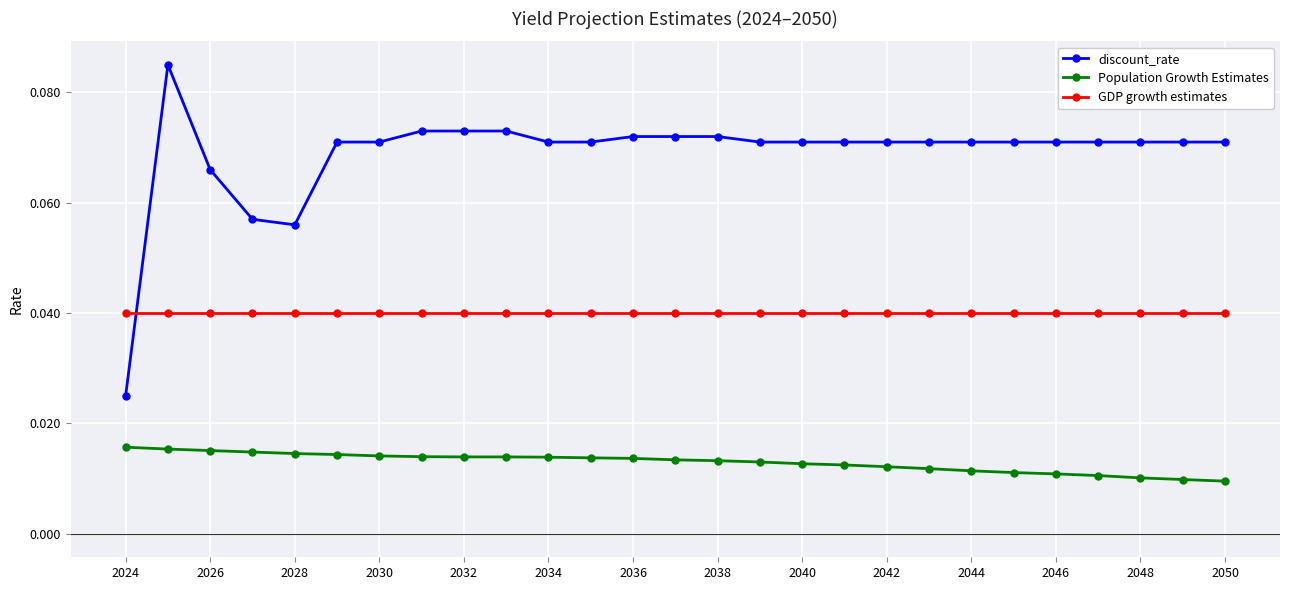

How many series are shown in this chart?

3